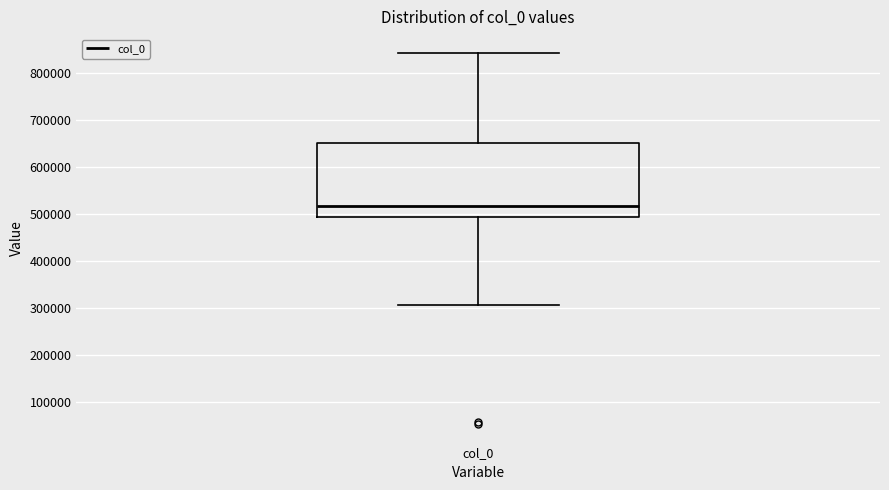

Where is the upper edge of the box for col_0 on the y-axis? The values are not printed on the chart, so give them approximately, as read against the axis.

650000